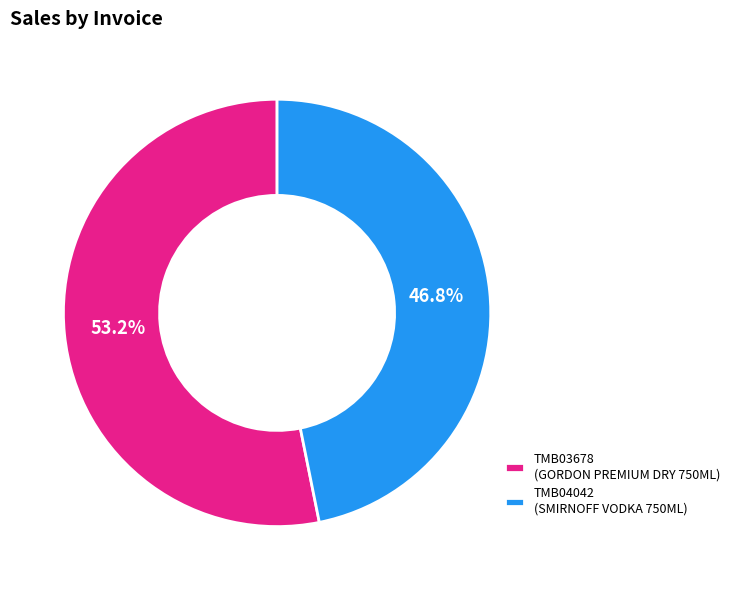

To the nearest percent, what is the combined percentage of TMB04042 and TMB03678?

100%